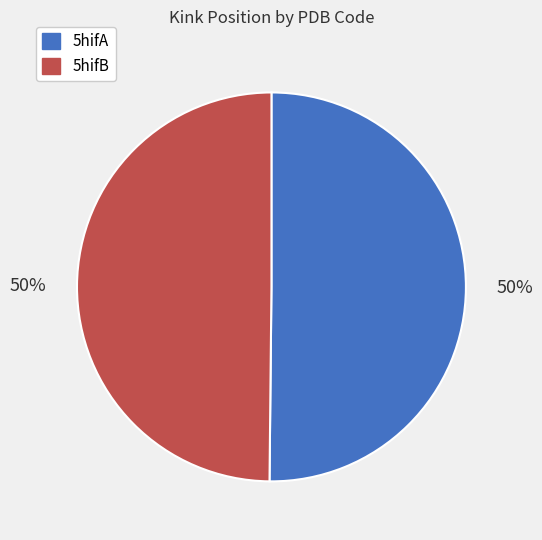

Approximately how many times larger is the value at 5hifB compared to 5hifA?

1.0